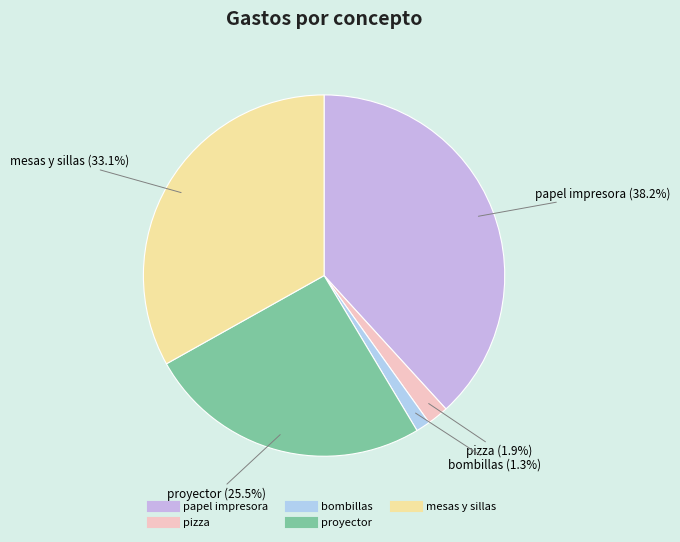

What percentage is the bombillas slice, to the nearest percent?

1%